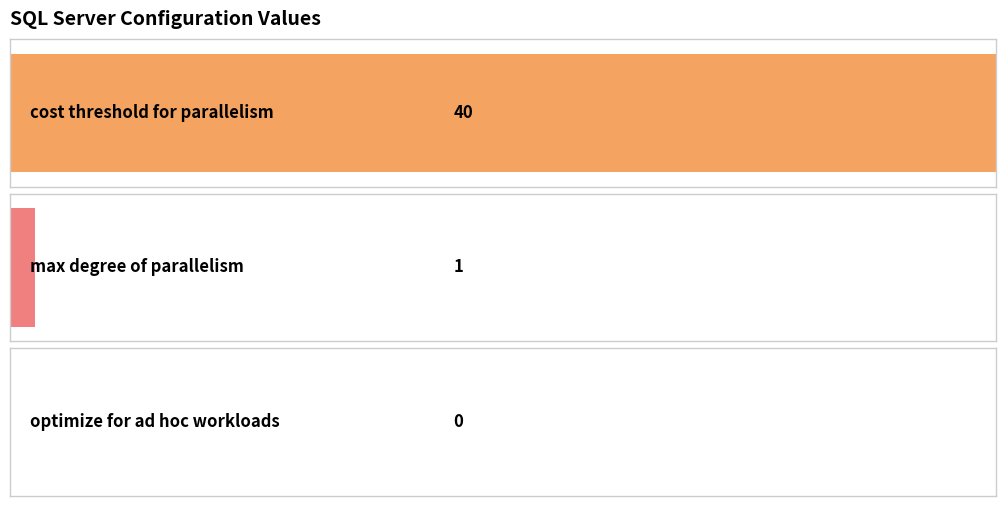

How many categories are shown in the chart?

3